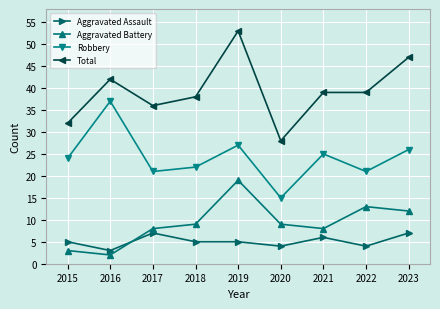

True or false: Total and Aggravated Assault intersect in this chart.

False